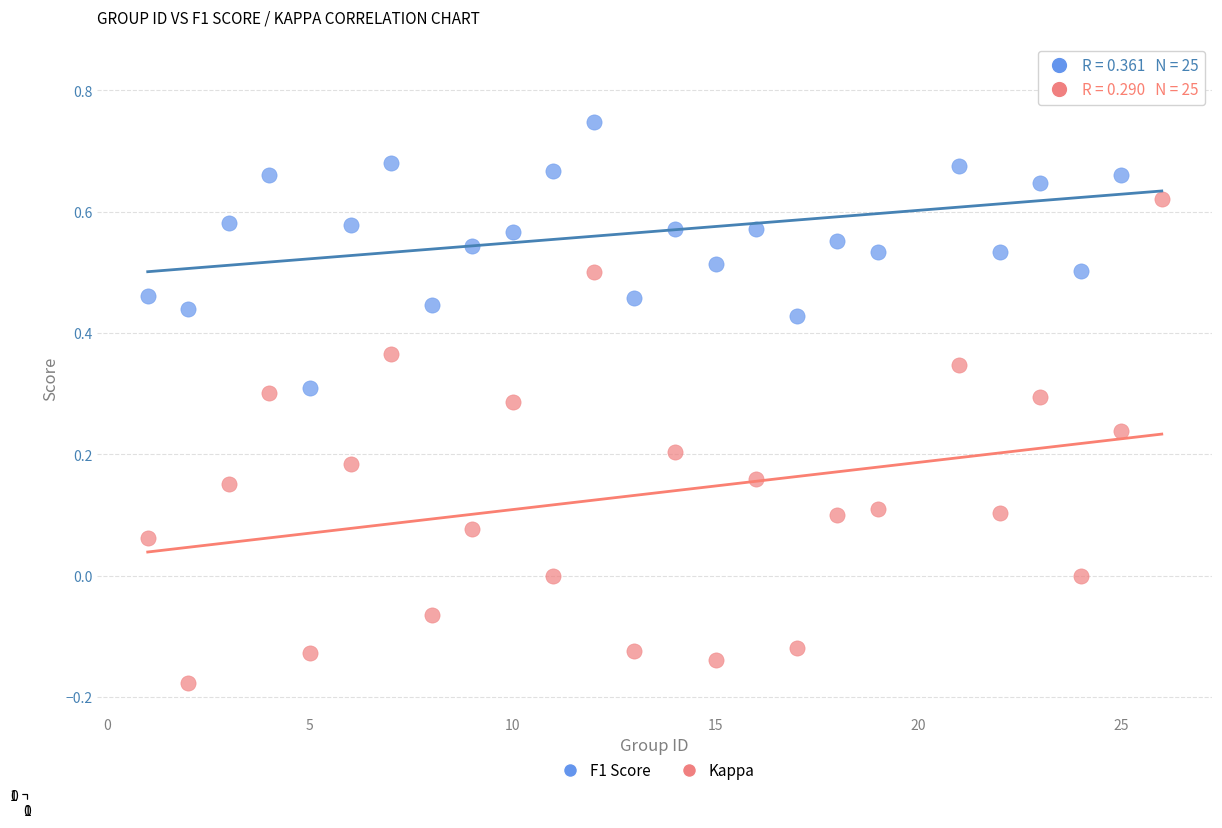

Across all data points, what is the range of X values (max minus min)?

25.0